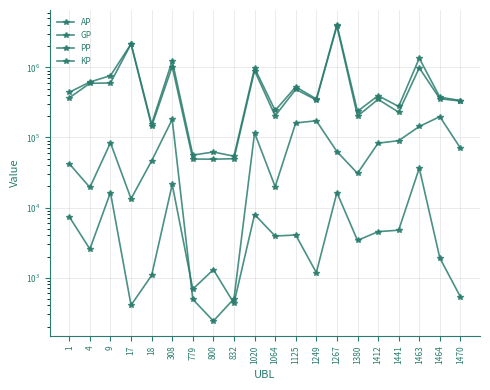

List the series in order of their peak value, lowest first.

KP, PP, AP, GP